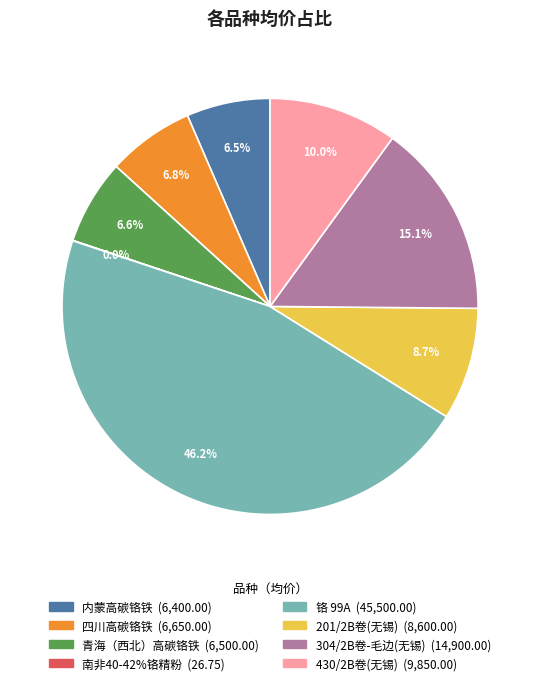

To the nearest percent, what is the average slice percentage?

12%